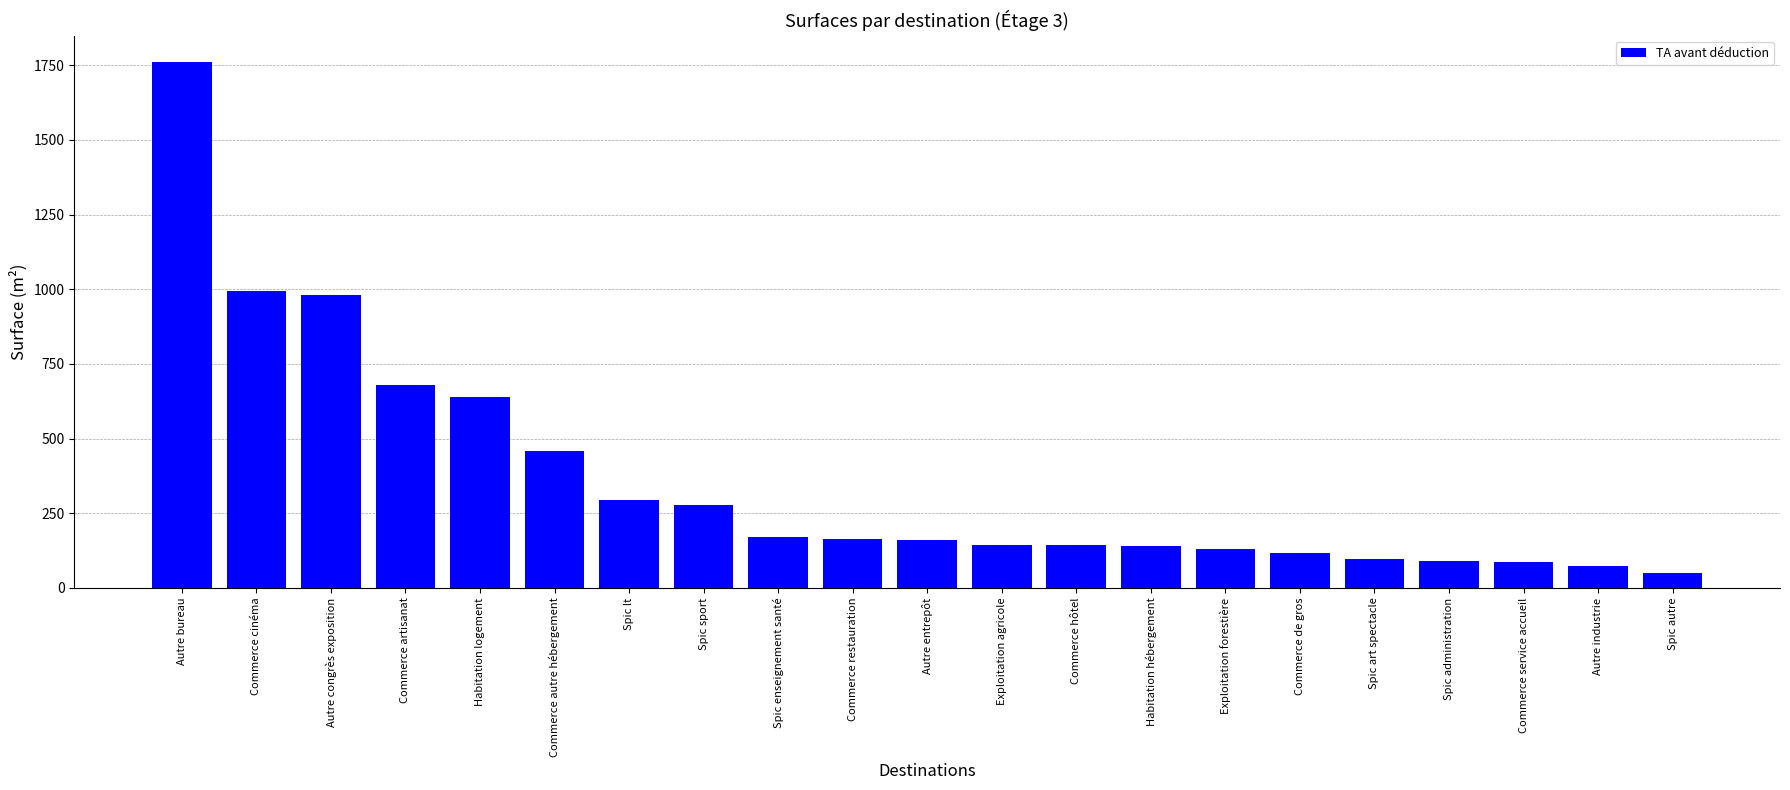

How many values exceed 159?

11